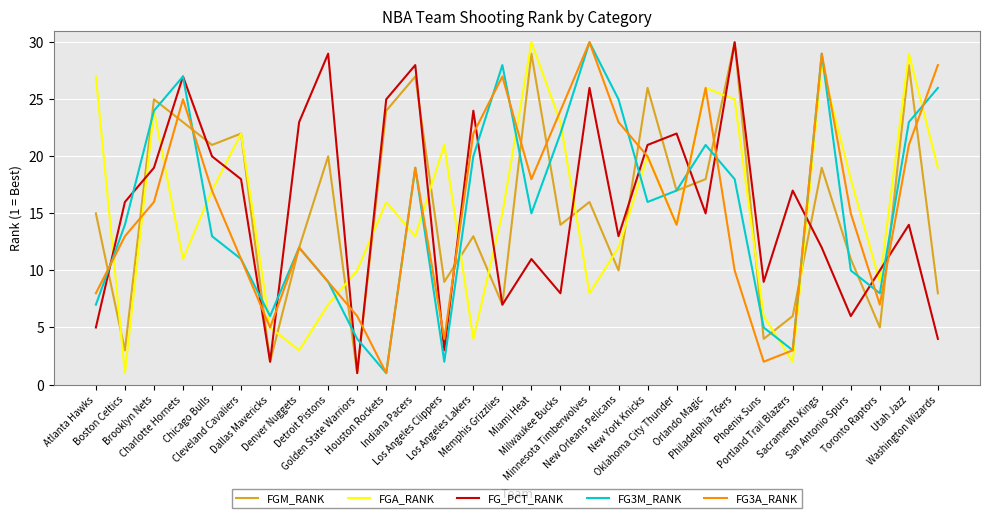

What is the total value across all series at New York Knicks?

103